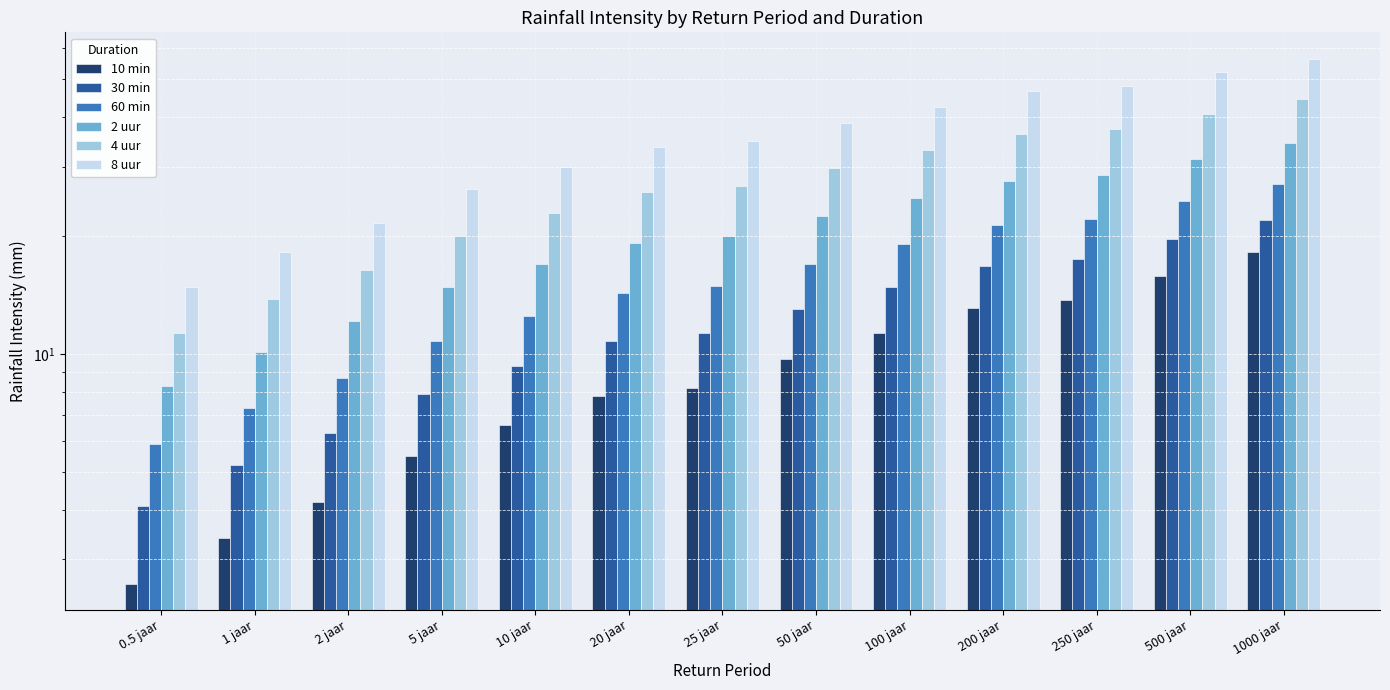

Is the value of 30 min at 1 jaar greater than the value of 10 min at 500 jaar?

No